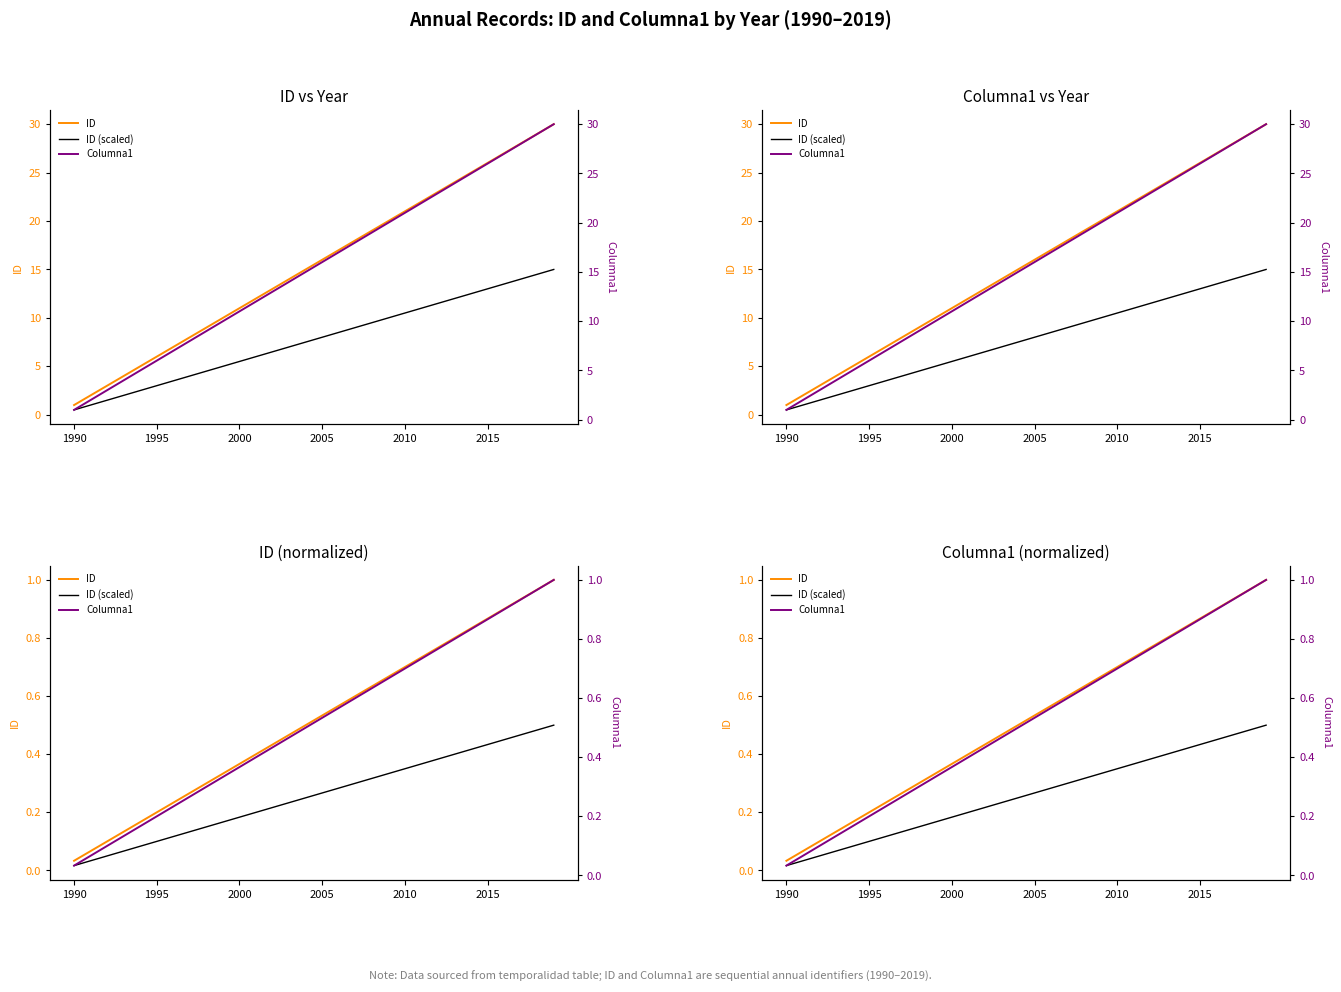

Which has a higher value, 18 or 1995?

18